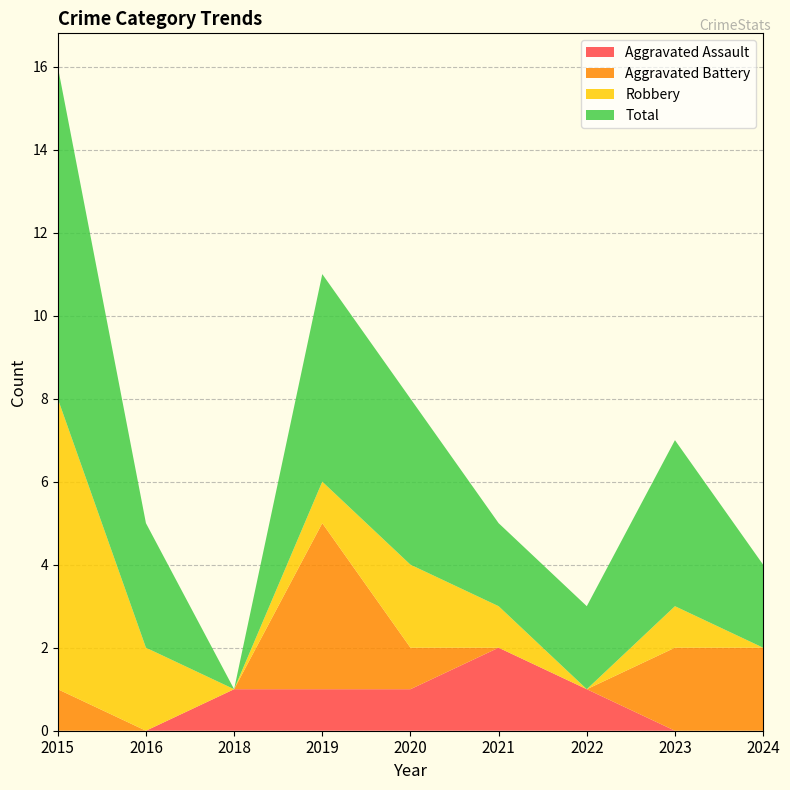

Reading left to right, what are all the values shown in this chart?

Aggravated Assault: 2015=0	2016=0	2018=1	2019=1	2020=1	2021=2	2022=1	2023=0	2024=0
Aggravated Battery: 2015=1	2016=0	2018=0	2019=4	2020=1	2021=0	2022=0	2023=2	2024=2
Robbery: 2015=7	2016=2	2018=0	2019=1	2020=2	2021=1	2022=0	2023=1	2024=0
Total: 2015=8	2016=3	2018=0	2019=5	2020=4	2021=2	2022=2	2023=4	2024=2